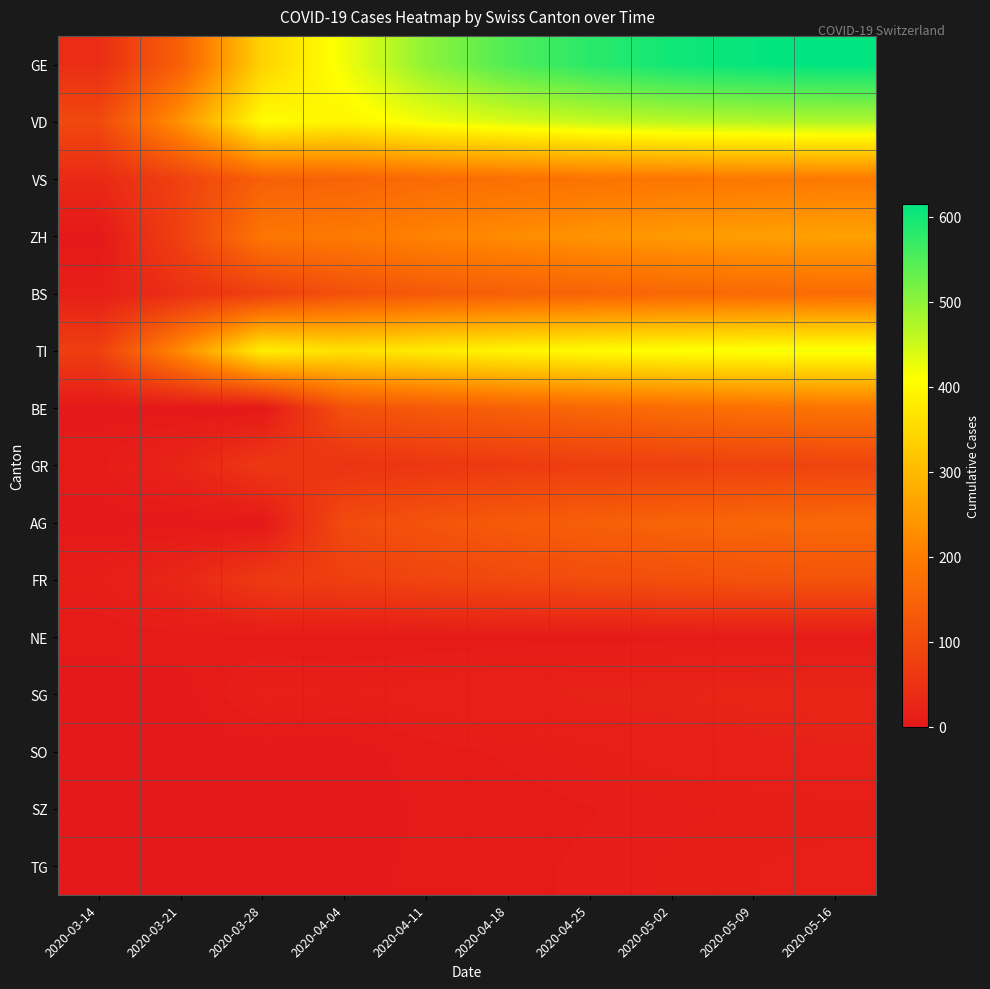

Which label corresponds to the largest value in the chart?

2020-05-16